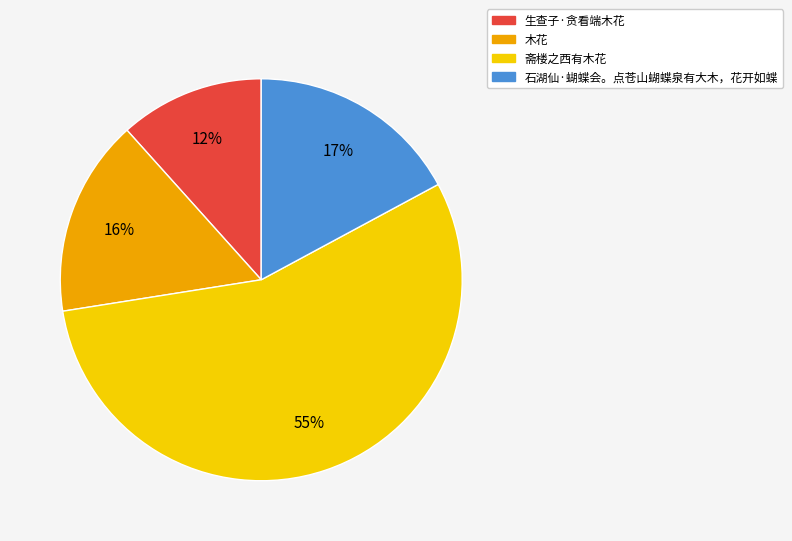

Which has a higher value, 石湖仙·蝴蝶会。点苍山蝴蝶泉有大木，花开如蝶 or 斋楼之西有木花?

斋楼之西有木花